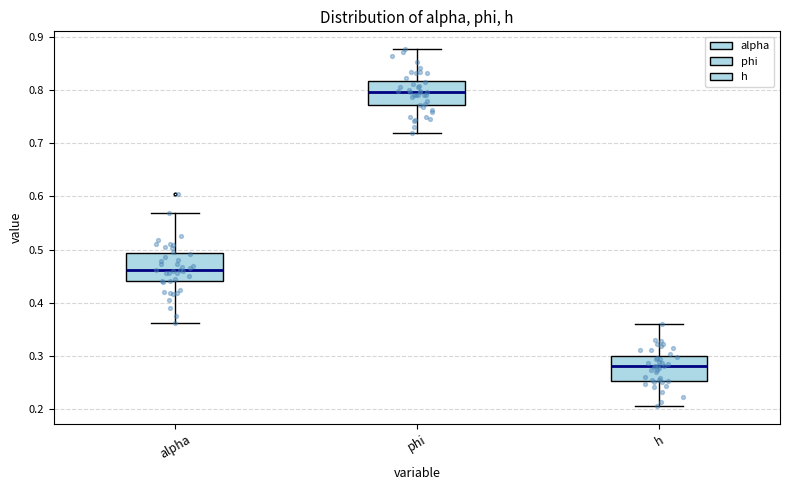

Which box has the highest median line?

phi